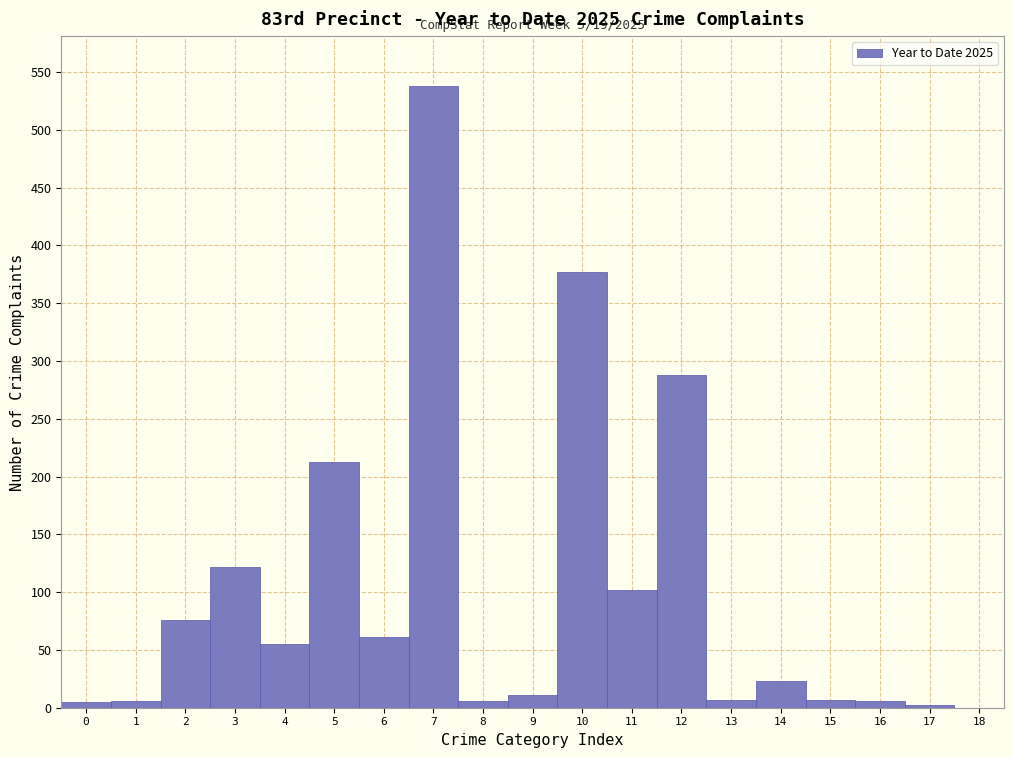

Over which range of the x-axis is the bar tallest?

6.5 to 7.5